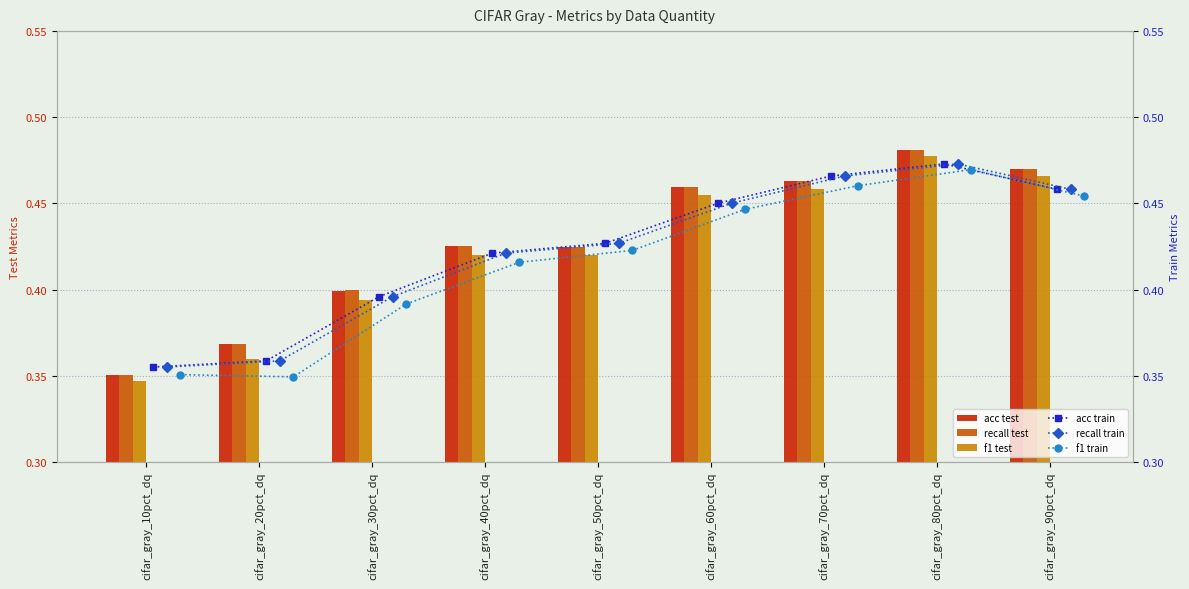

At which label is f1 test closest to 0?

cifar_gray_10pct_dq